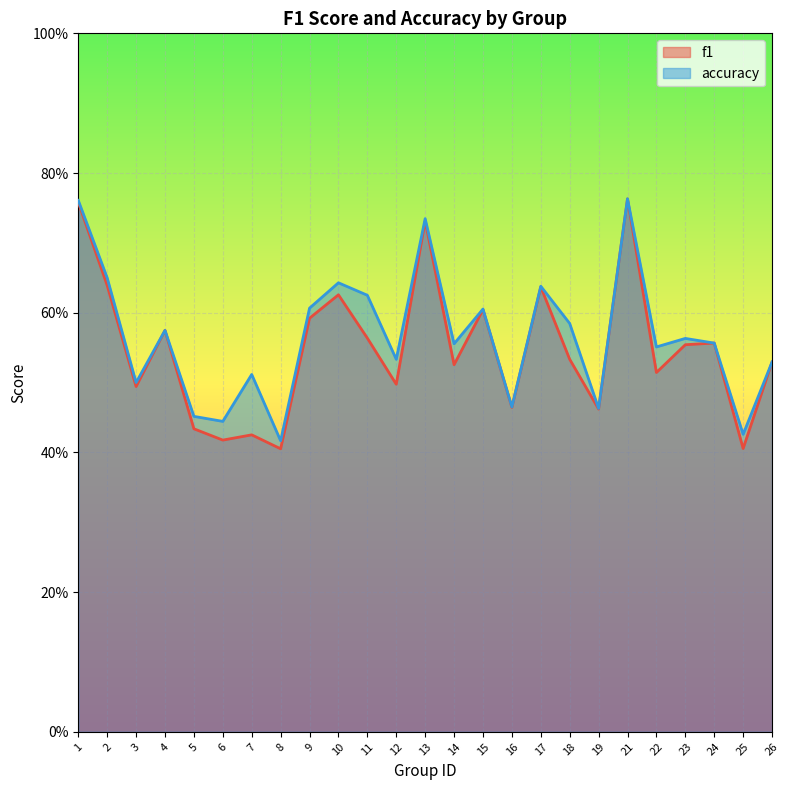

Reading left to right, extract all data points from this chart.

f1: 0.8	0.6	0.5	0.6	0.4	0.4	0.4	0.4	0.6	0.6	0.6	0.5	0.7	0.5	0.6	0.5	0.6	0.5	0.5	0.8	0.5	0.6	0.6	0.4	0.5
accuracy: 0.8	0.7	0.5	0.6	0.5	0.4	0.5	0.4	0.6	0.6	0.6	0.5	0.7	0.6	0.6	0.5	0.6	0.6	0.5	0.8	0.6	0.6	0.6	0.4	0.5